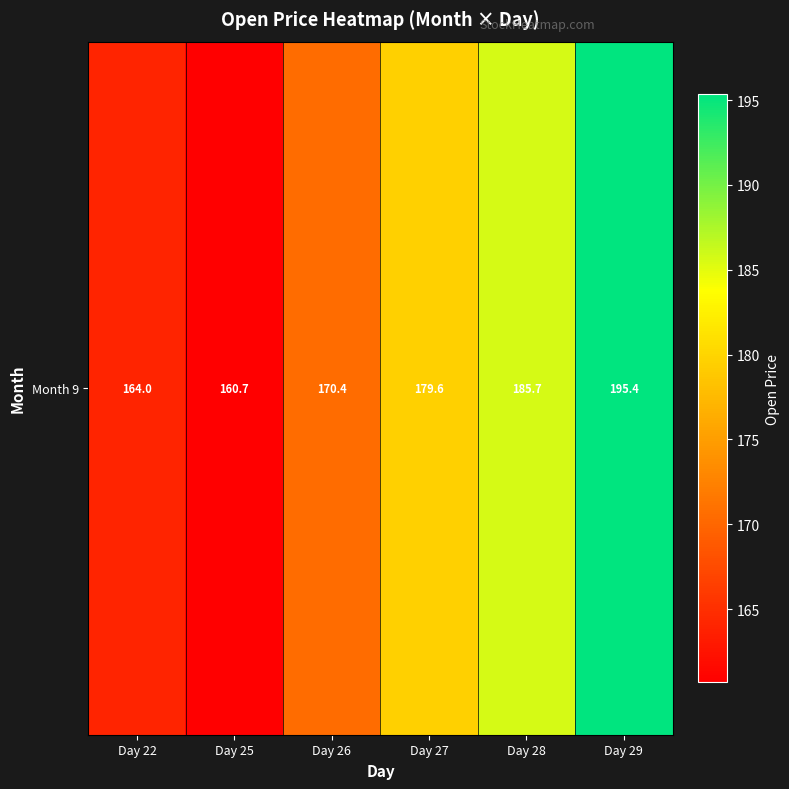

What is the change in value from Day 25 to Day 26?

+9.8